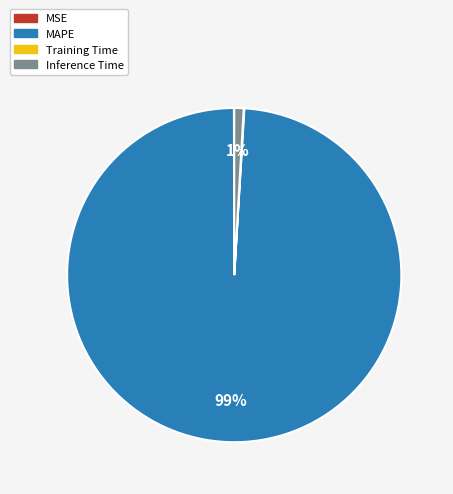

Do MAPE and Inference Time together represent more than half of the pie?

Yes